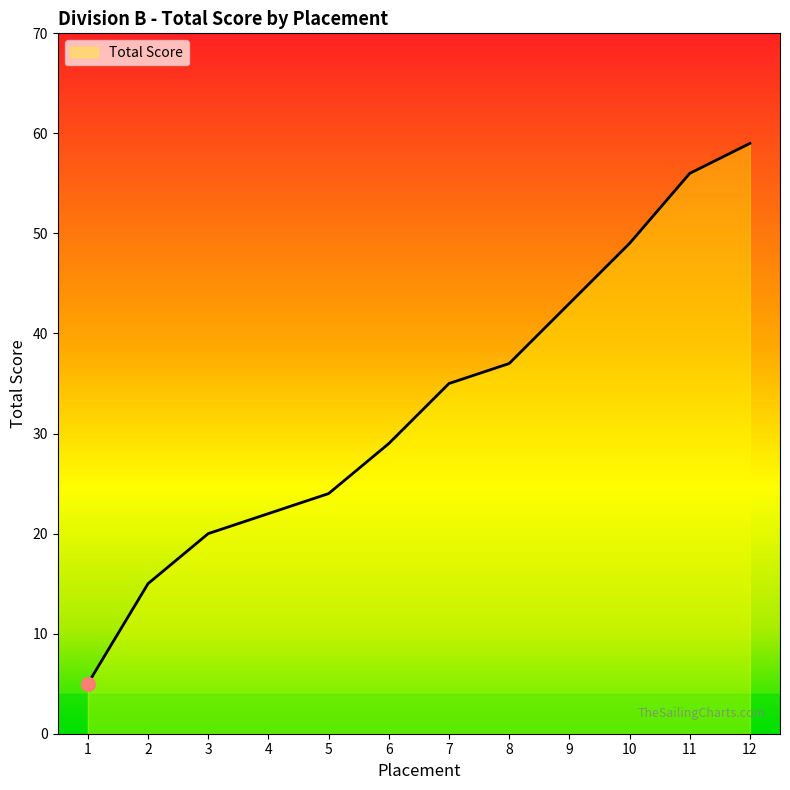

Reading left to right, list all the values displayed in this chart.

5	15	20	22	24	29	35	37	43	49	56	59